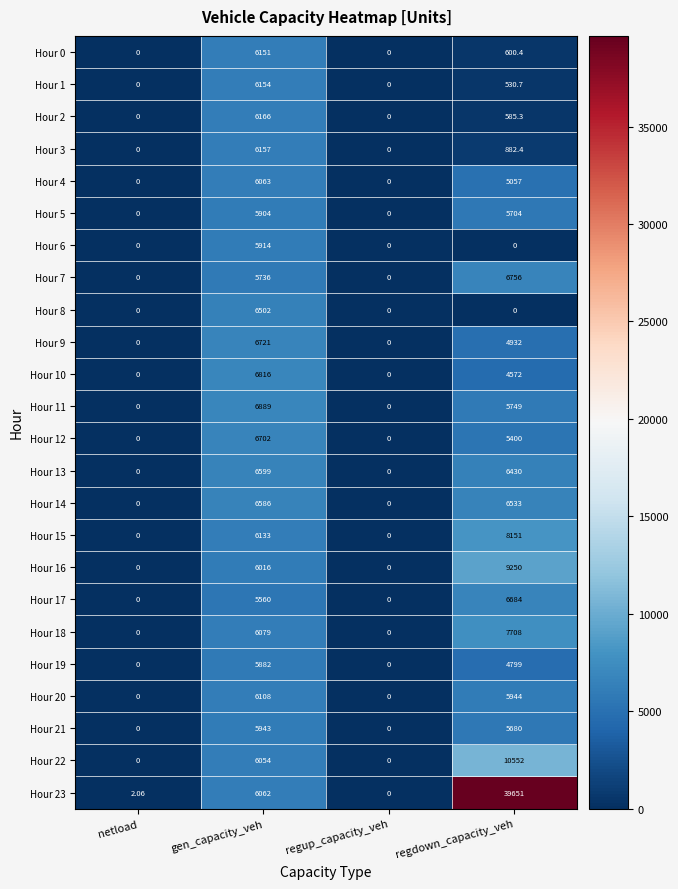

At which label does Hour 3 first exceed 882?

gen_capacity_veh